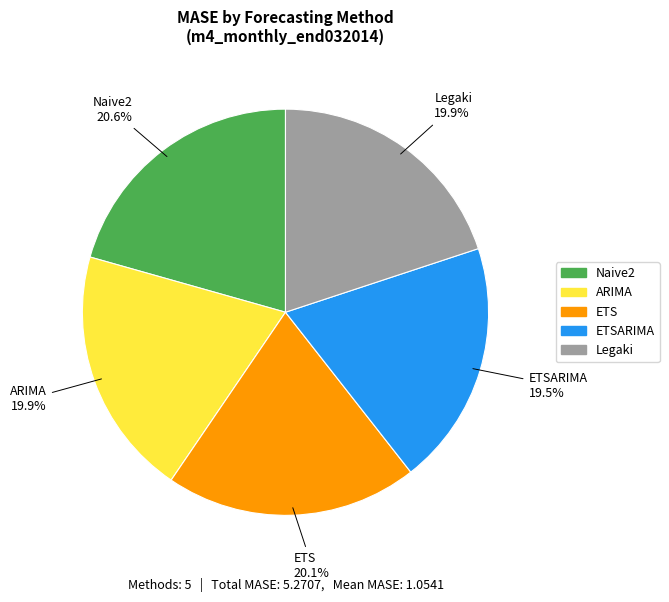

Does any single category account for the majority?

No